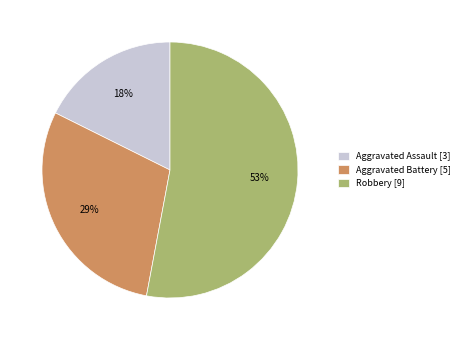

To the nearest percent, what is the average slice percentage?

33%